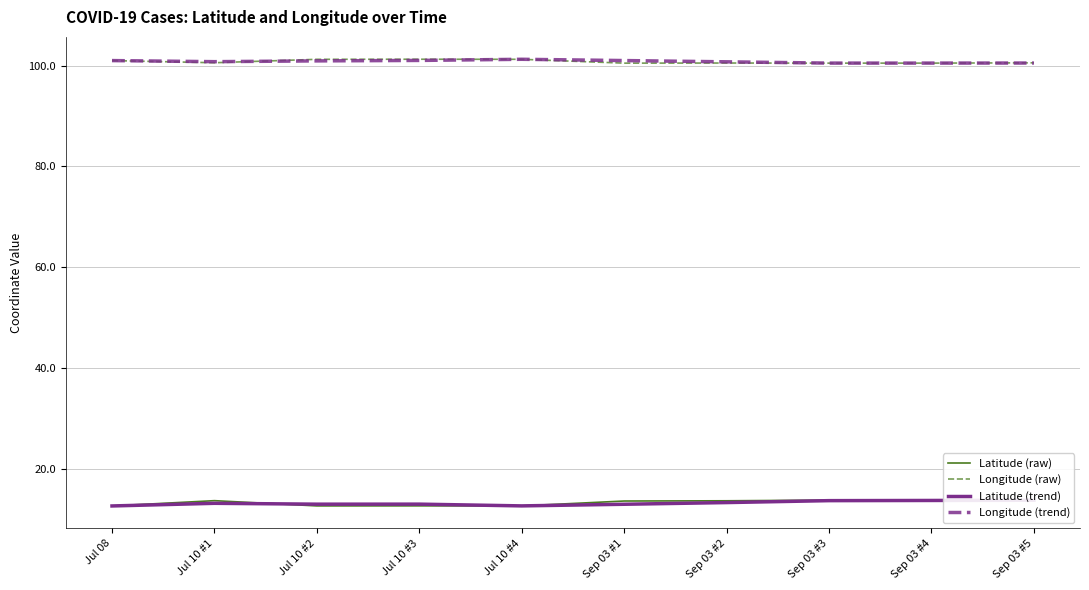

At which label does Latitude (raw) reach its peak?

Sep 03 #5